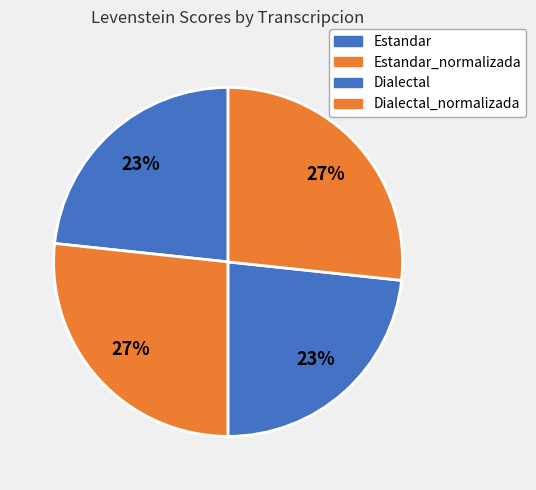

True or false: Estandar_normalizada accounts for 27% of the total.

True